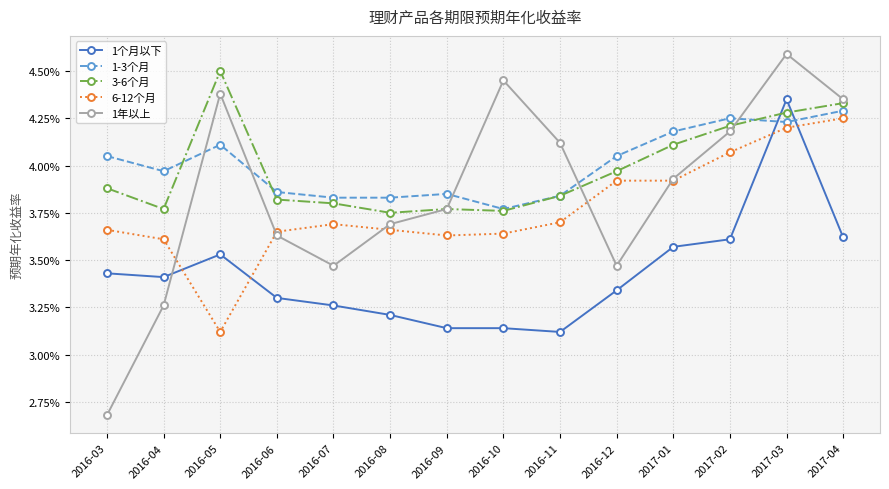

What are all the series names shown in the legend?

1个月以下, 1-3个月, 3-6个月, 6-12个月, 1年以上